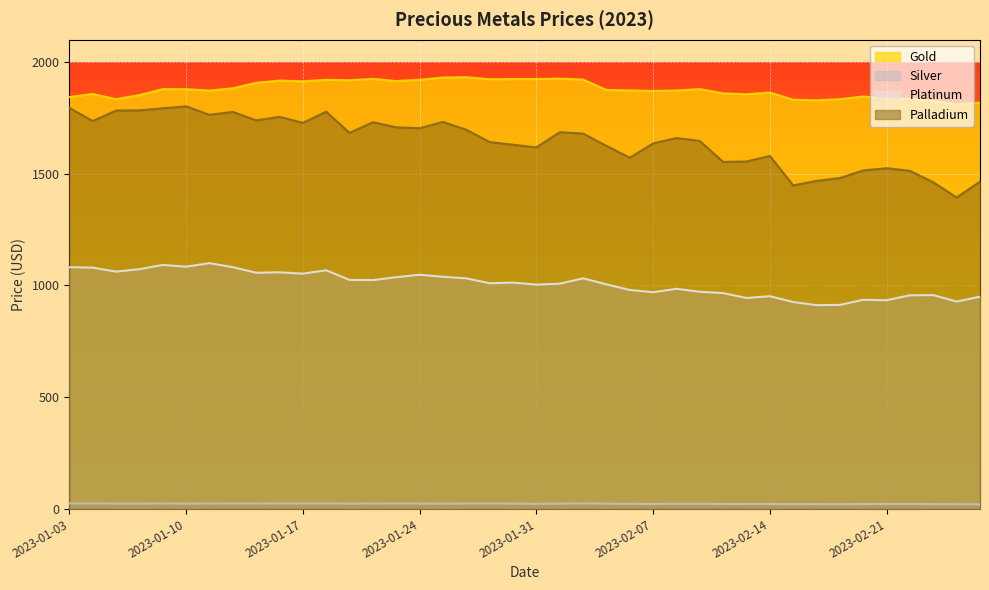

What is the label of the 11th point from the left?

2023-01-17